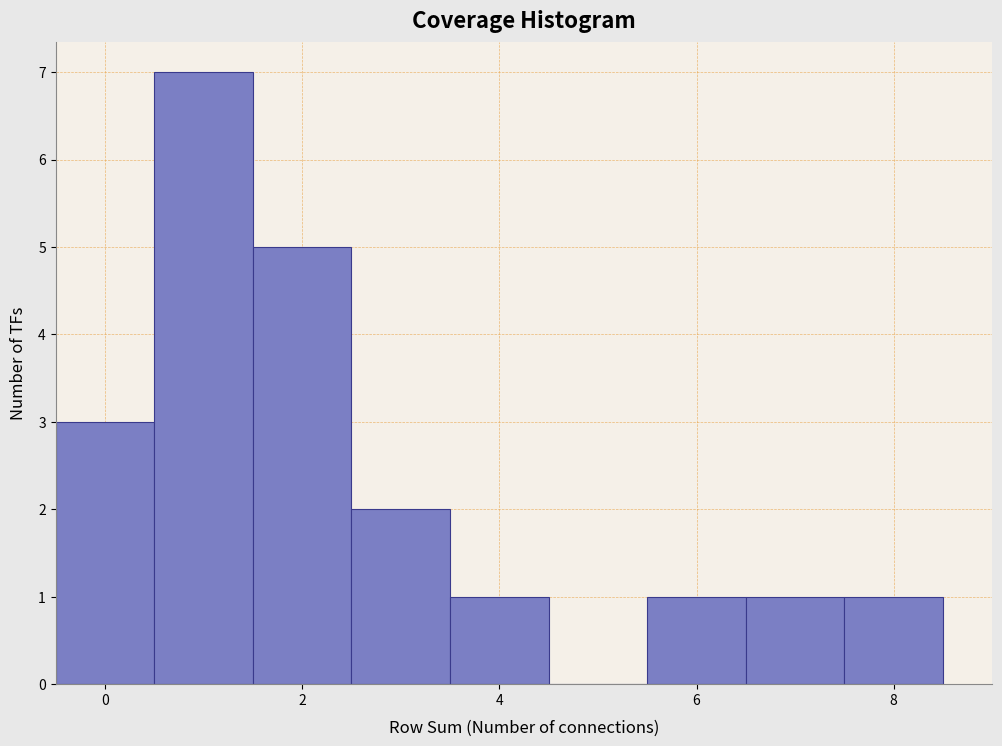

Which range on the x-axis has the tallest bar?

0.5 to 1.5